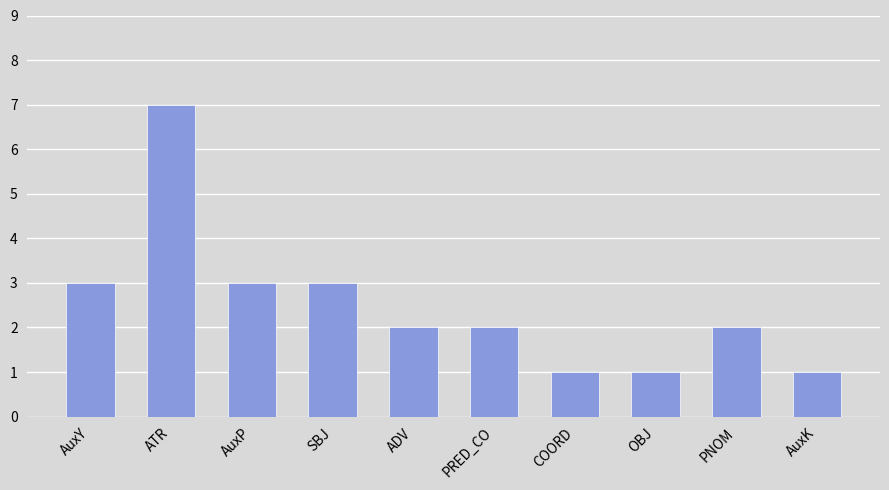

Does the chart contain stacked bars?

No